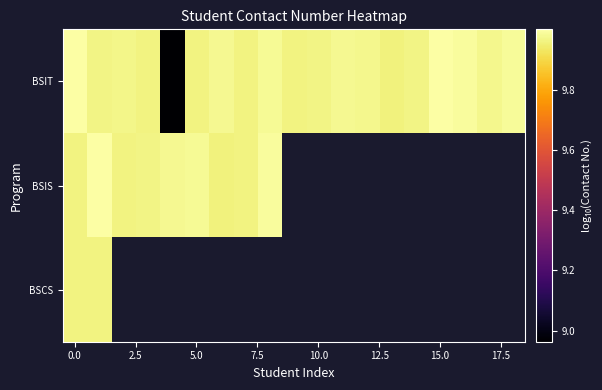

How many series are shown in this chart?

3